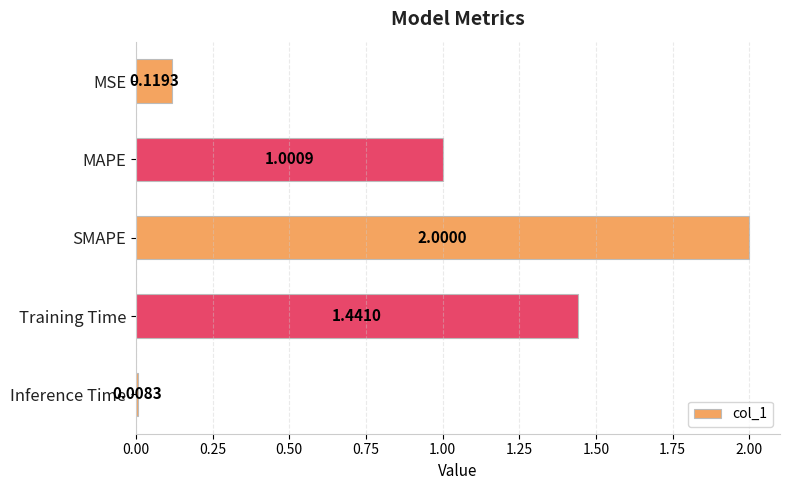

Which label corresponds to the largest value in the chart?

SMAPE